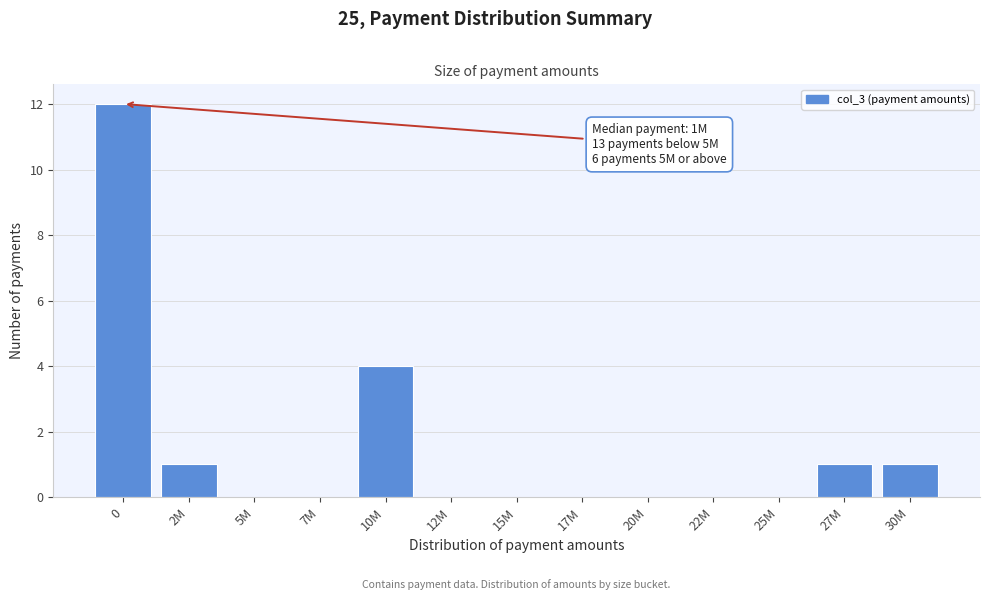

Reading left to right, extract all data points from this chart.

0=12	2M=1	5M=0	7M=0	10M=4	12M=0	15M=0	17M=0	20M=0	22M=0	25M=0	27M=1	30M=1